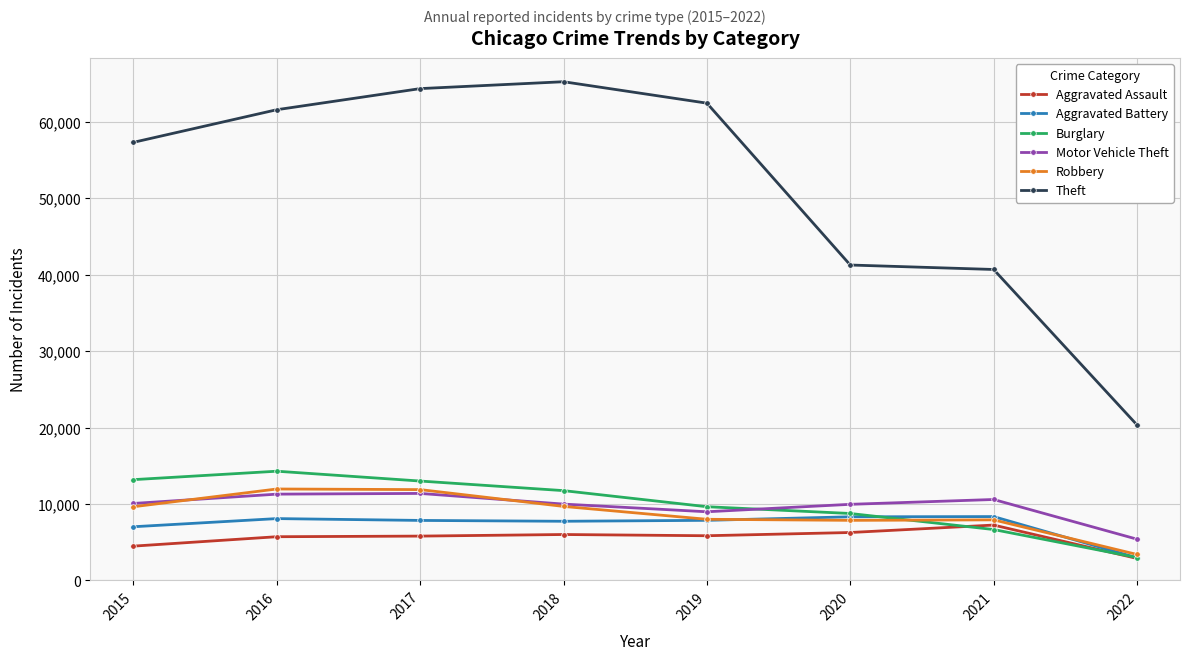

True or false: Burglary and Theft cross at least once.

False